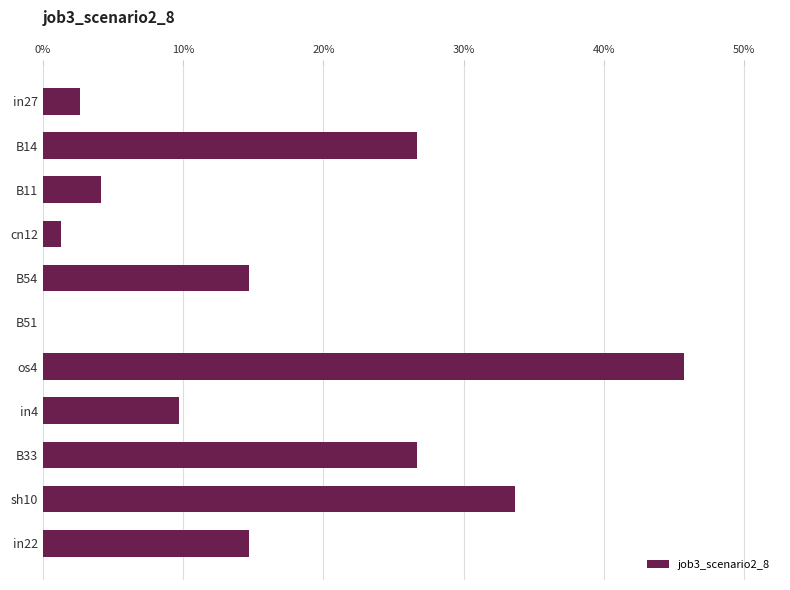

What is the sum of all values?

1.8